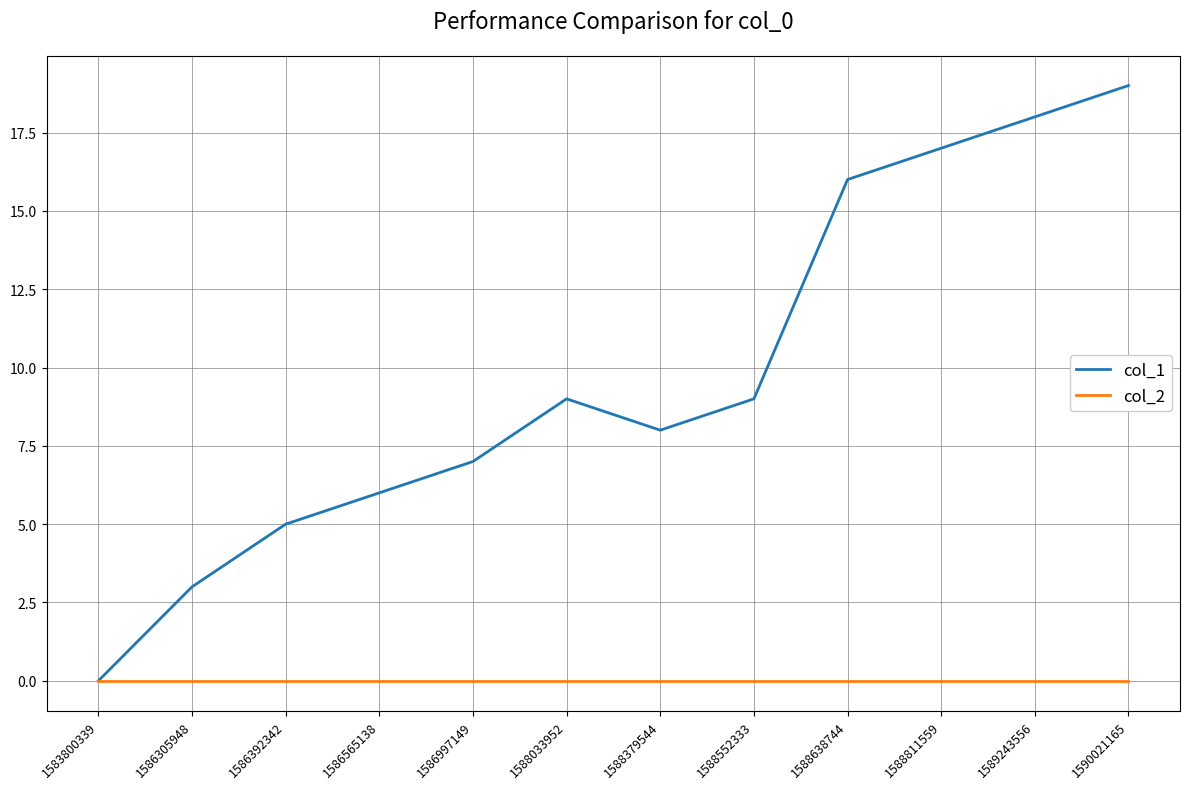

Reading left to right, list all the values displayed in this chart.

col_1: 0	3	5	6	7	9	8	9	16	17	18	19
col_2: 0	0	0	0	0	0	0	0	0	0	0	0